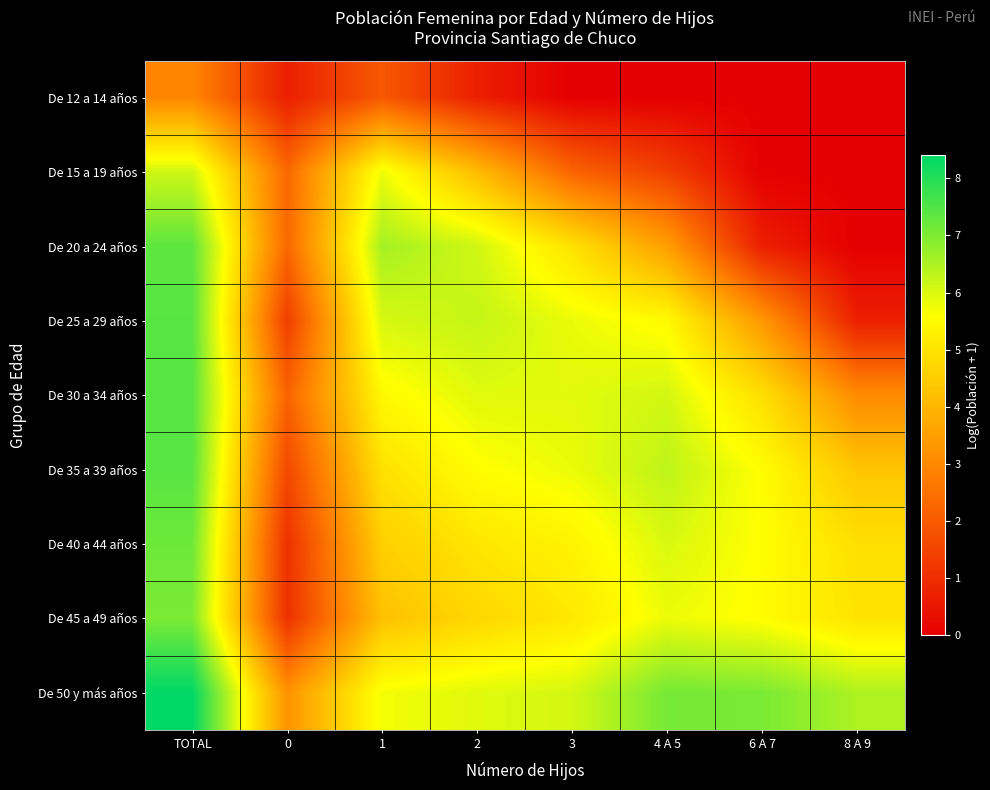

Reading left to right, what are all the values shown in this chart?

De 12 a 14 años: TOTAL=2.9	0=0.7	1=1.9	2=0.7	3=0.0	4 A 5=0.0	6 A 7=0.0	8 A 9=0.0
De 15 a 19 años: TOTAL=6.1	0=2.3	1=5.8	2=4.1	3=2.2	4 A 5=1.4	6 A 7=0.0	8 A 9=0.0
De 20 a 24 años: TOTAL=7.3	0=2.3	1=6.6	2=6.1	3=5.0	4 A 5=3.5	6 A 7=0.7	8 A 9=0.0
De 25 a 29 años: TOTAL=7.4	0=1.4	1=6.0	2=6.2	3=5.8	4 A 5=5.5	6 A 7=3.3	8 A 9=0.7
De 30 a 34 años: TOTAL=7.4	0=2.2	1=5.5	2=5.9	3=5.9	4 A 5=6.1	6 A 7=4.9	8 A 9=3.0
De 35 a 39 años: TOTAL=7.4	0=1.6	1=5.0	2=5.6	3=5.8	4 A 5=6.3	6 A 7=5.6	8 A 9=4.3
De 40 a 44 años: TOTAL=7.2	0=1.1	1=4.6	2=5.1	3=5.3	4 A 5=6.0	6 A 7=5.6	8 A 9=4.9
De 45 a 49 años: TOTAL=7.0	0=1.1	1=4.2	2=4.7	3=5.1	4 A 5=5.8	6 A 7=5.5	8 A 9=5.0
De 50 y más años: TOTAL=8.4	0=3.2	1=5.7	2=5.9	3=6.1	4 A 5=7.1	6 A 7=7.0	8 A 9=6.5